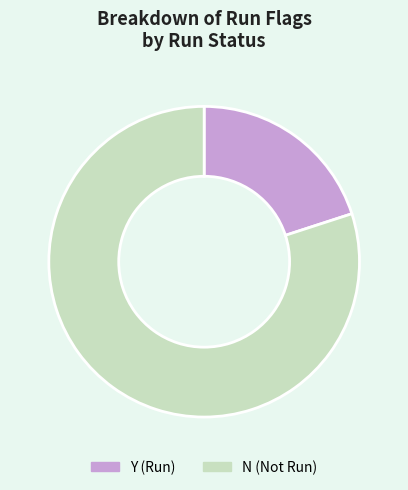

Which category has the smallest portion of the pie?

Y